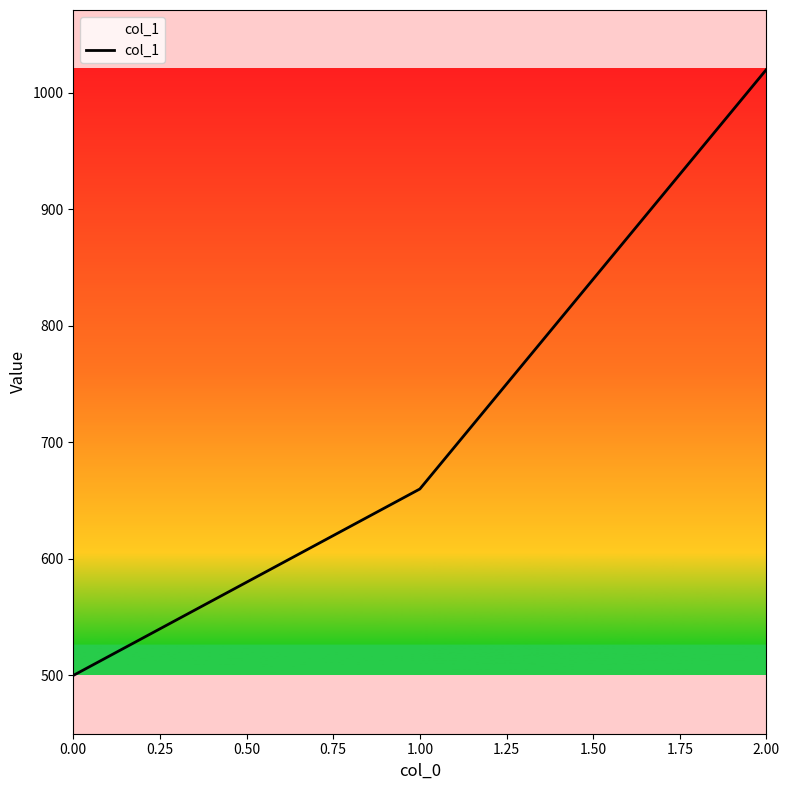

What is the greatest value displayed?

1020